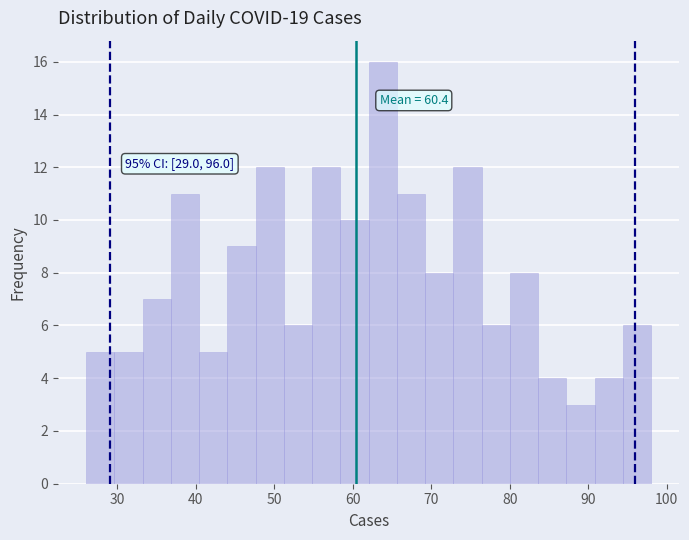

Around what value on the x-axis is the tallest bar? Give the approximate position of its centre, as read against the axis.

64